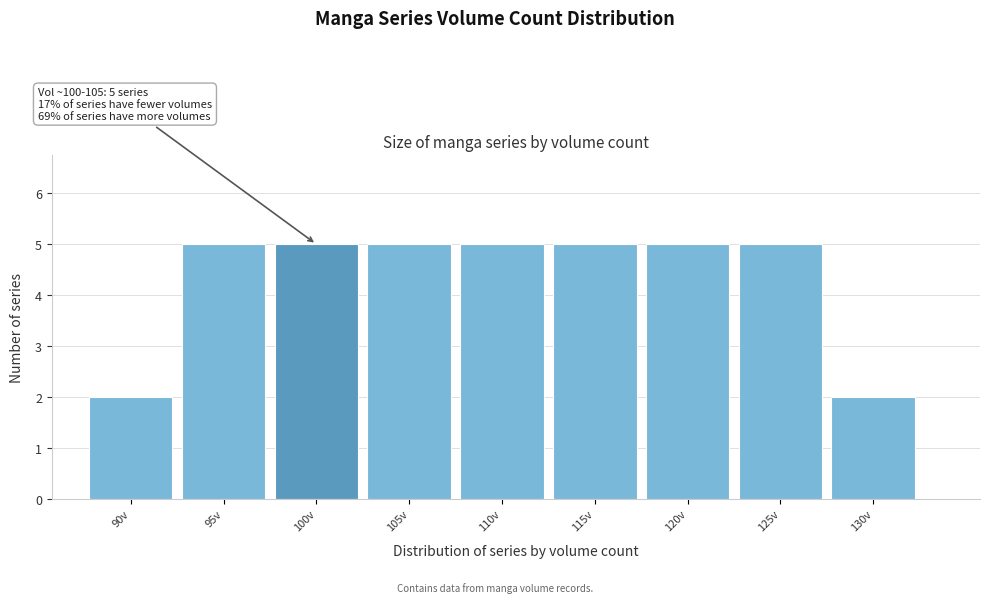

Reading left to right, what are all the values shown in this chart?

90v=2	95v=5	100v=5	105v=5	110v=5	115v=5	120v=5	125v=5	130v=2